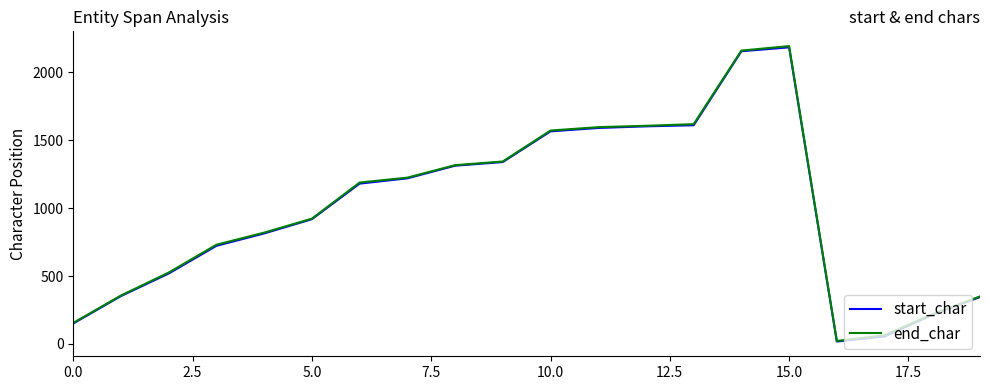

What is the highest value of the start_char series?

2185